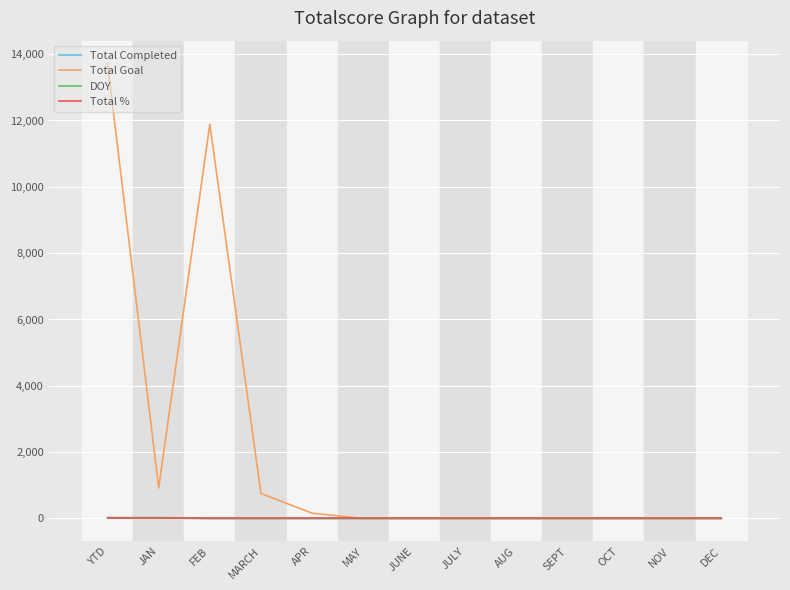

At which category is the sum across all series the highest?

YTD